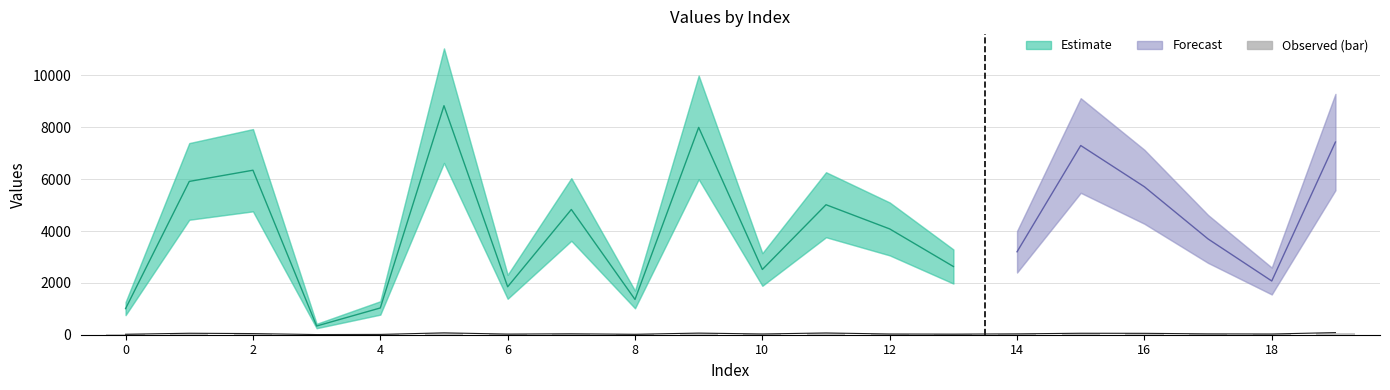

What is the minimum value shown in the chart?

6